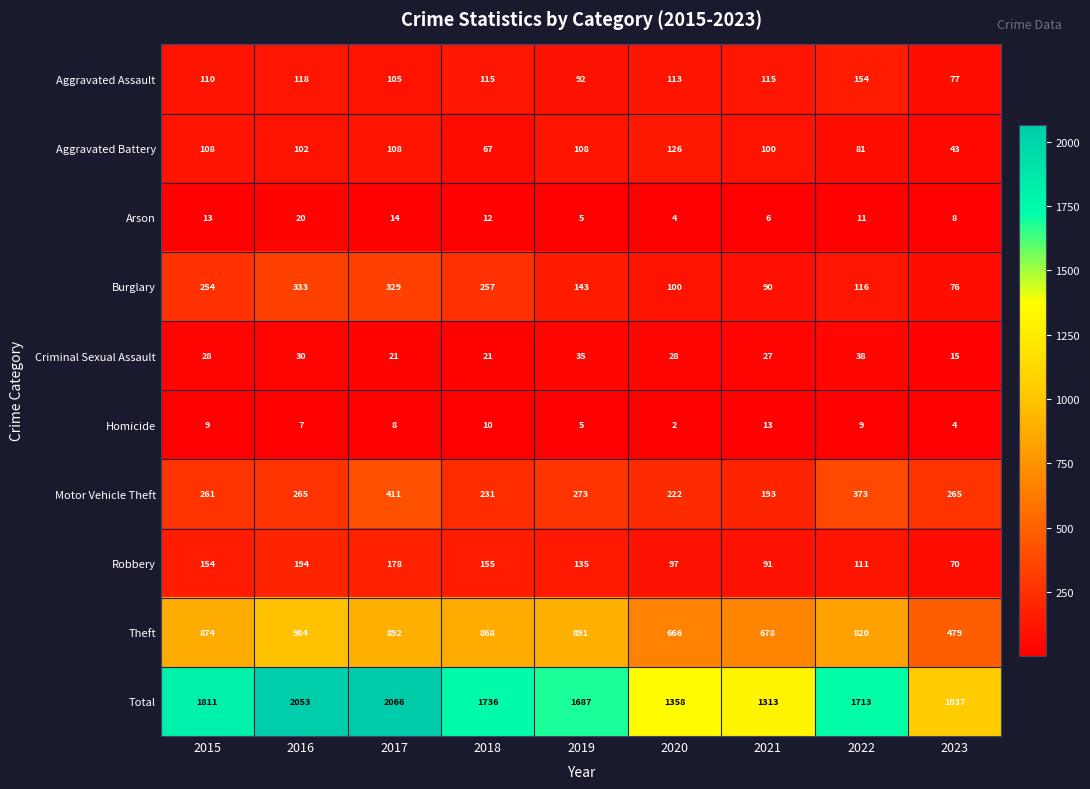

Rank the series at 2016 from highest to lowest value.

Total, Theft, Burglary, Motor Vehicle Theft, Robbery, Aggravated Assault, Aggravated Battery, Criminal Sexual Assault, Arson, Homicide